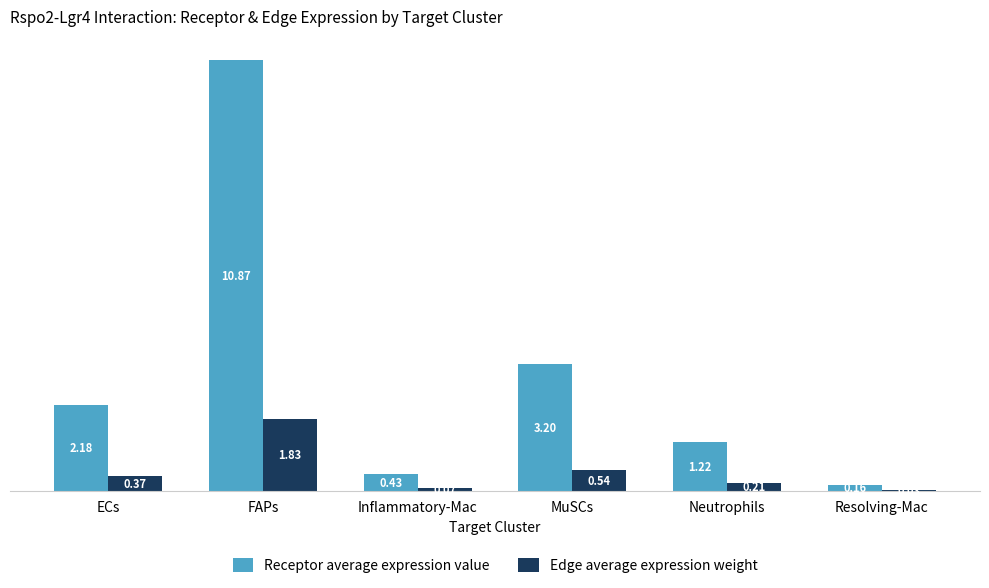

Which series has the largest total across all categories?

Receptor average expression value